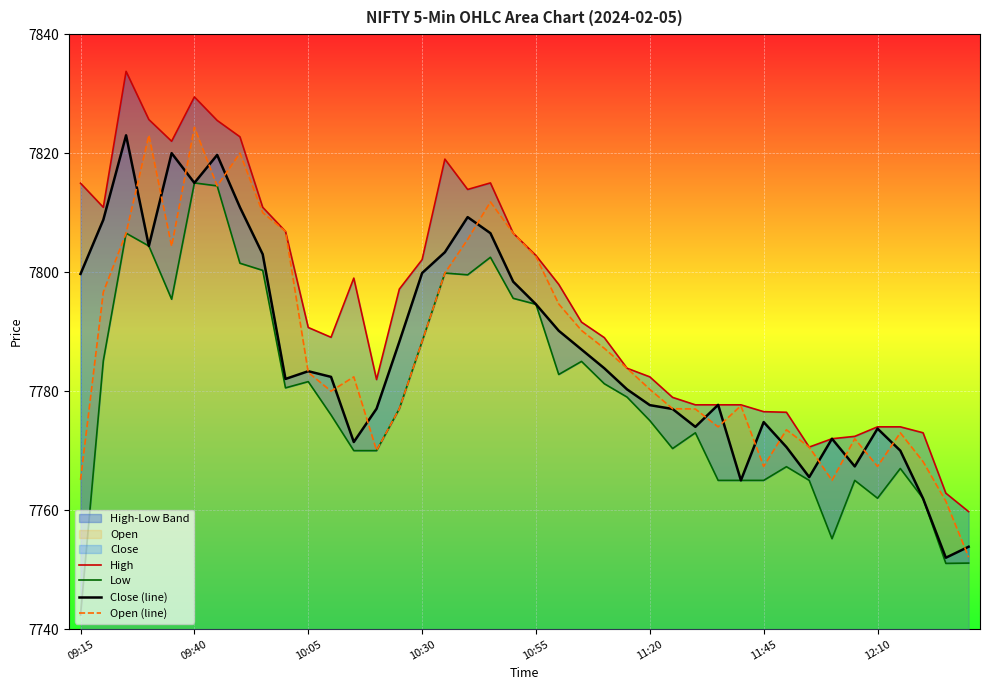

What is the highest value of the Open (line) series?

7824.4